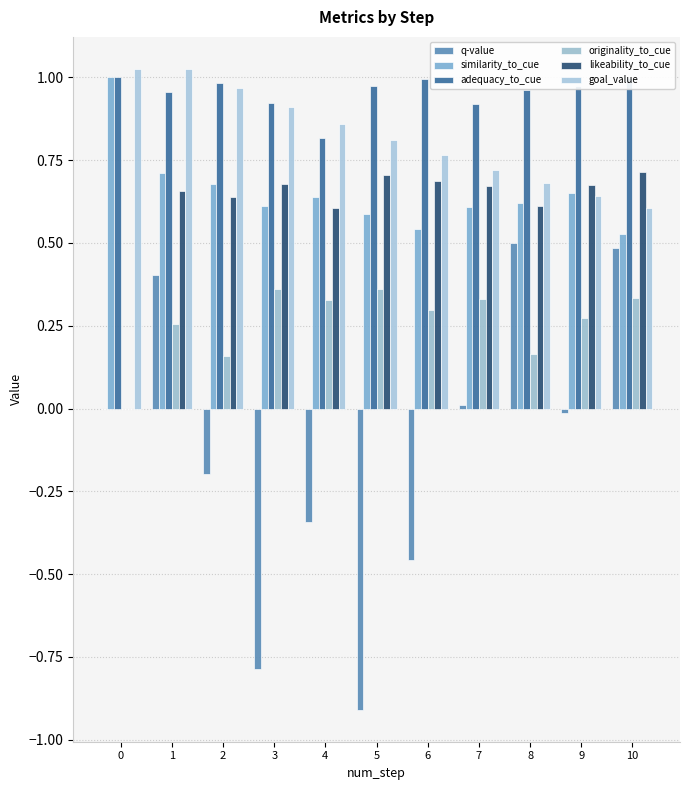

Which series has the widest spread of values?

q-value